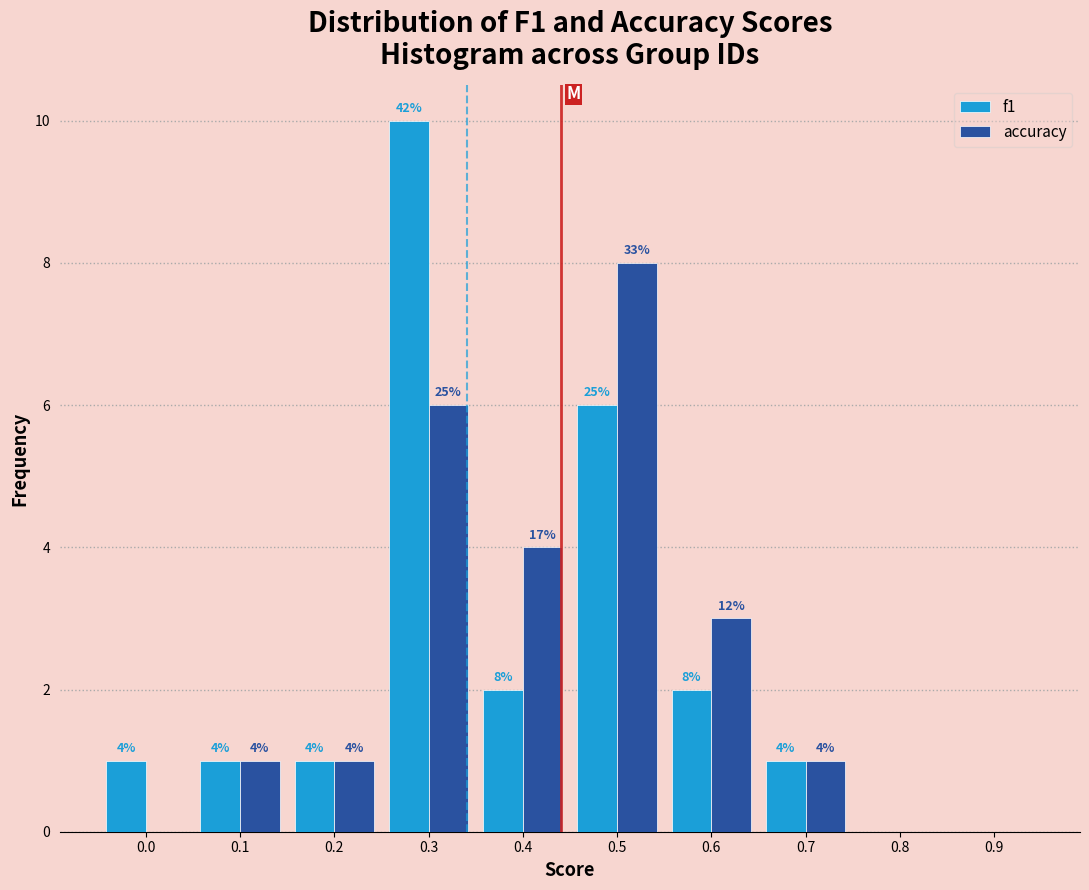

Reading right to left, what are all the values shown in this chart?

f1: 0.9=0	0.8=0	0.7=1	0.6=2	0.5=6	0.4=2	0.3=10	0.2=1	0.1=1	0.0=1
accuracy: 0.9=0	0.8=0	0.7=1	0.6=3	0.5=8	0.4=4	0.3=6	0.2=1	0.1=1	0.0=0